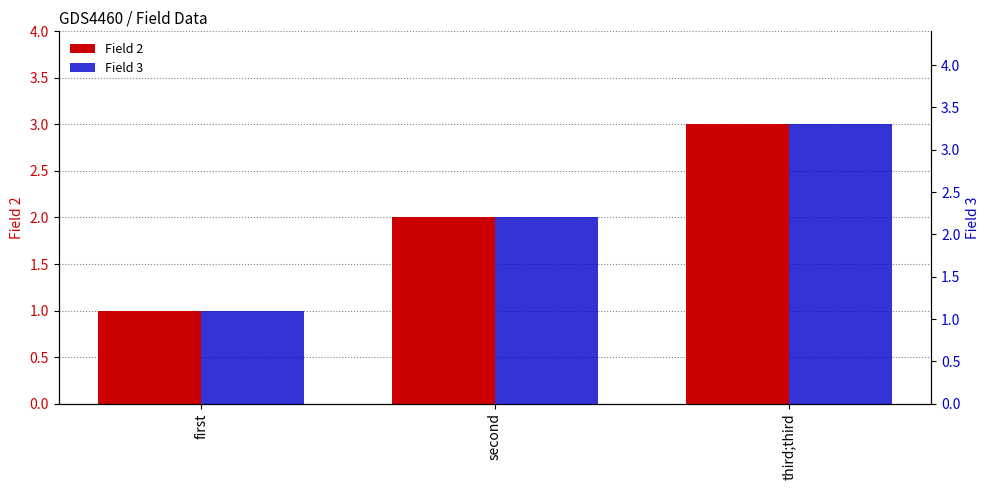

True or false: Field 3 has a value of 1.1 at first.

True